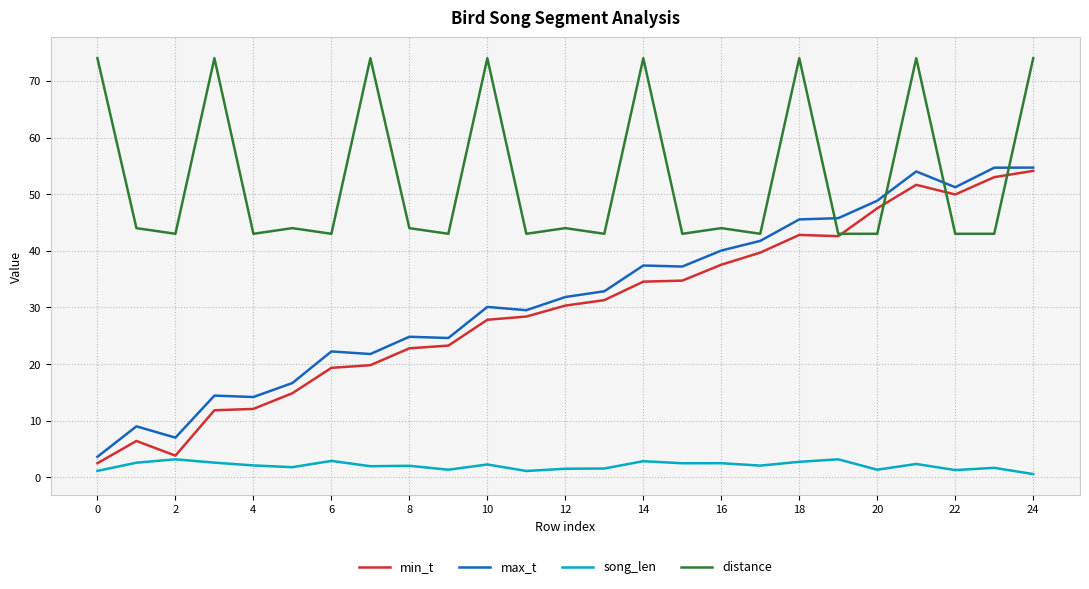

What is the greatest value displayed?

74.0